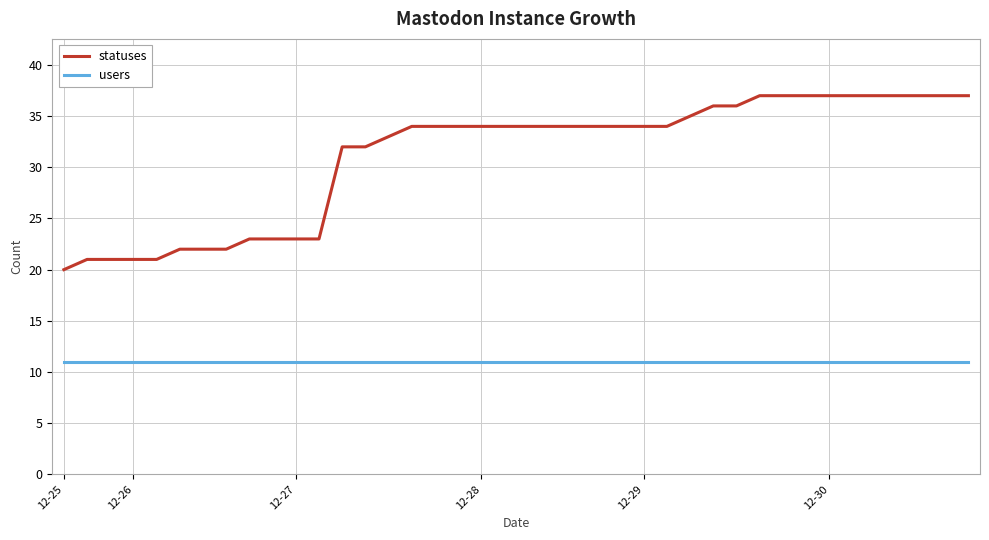

What is the maximum value shown in the chart?

37